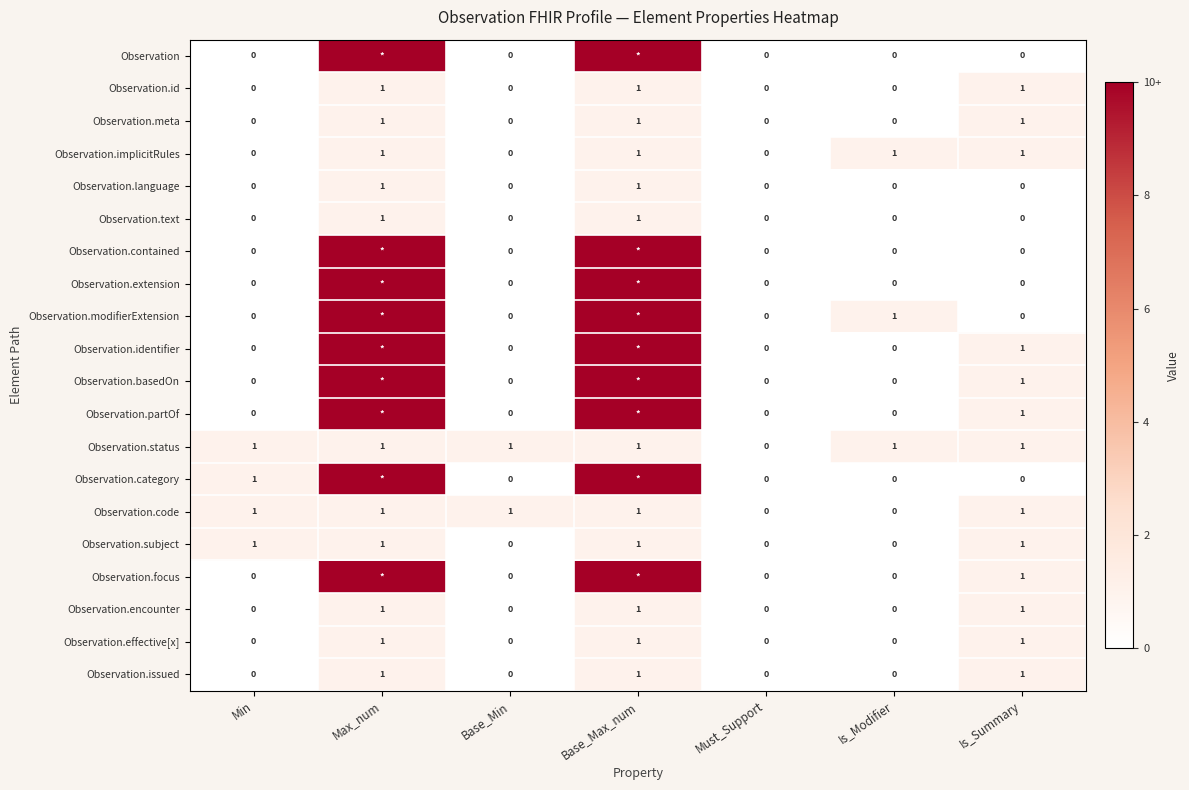

How many Observation.encounter values are between 0 and 1?

7